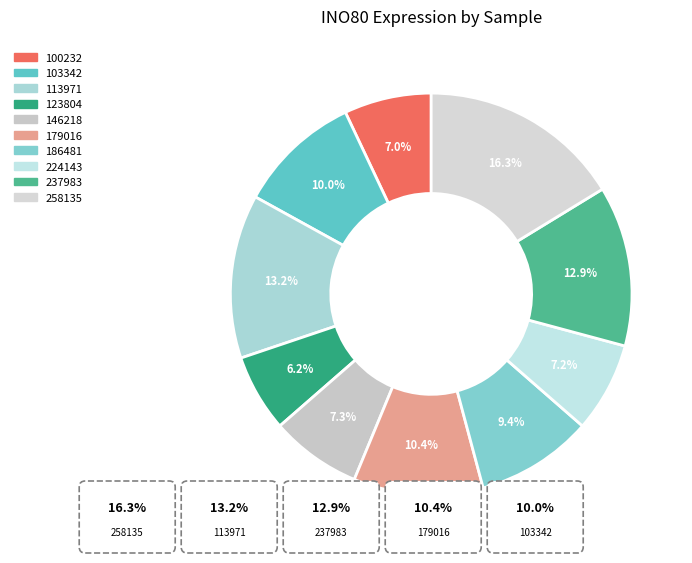

What is the largest slice in the pie chart?

258135